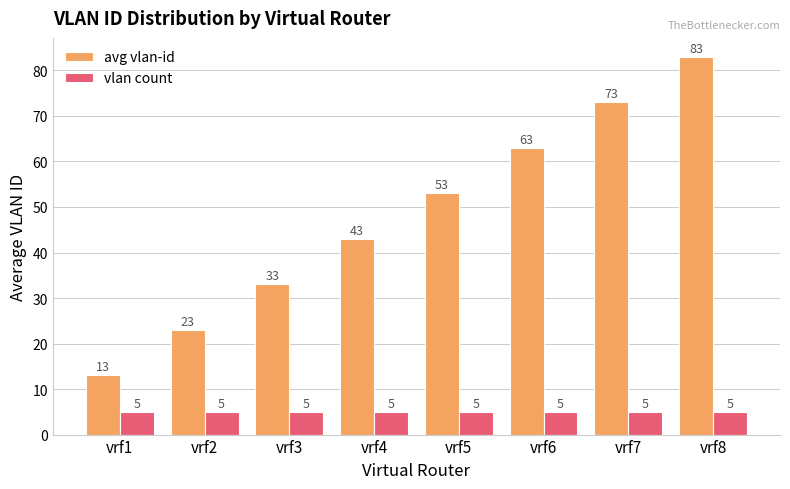

The avg vlan-id series shows 43 at vrf4. True or false?

True